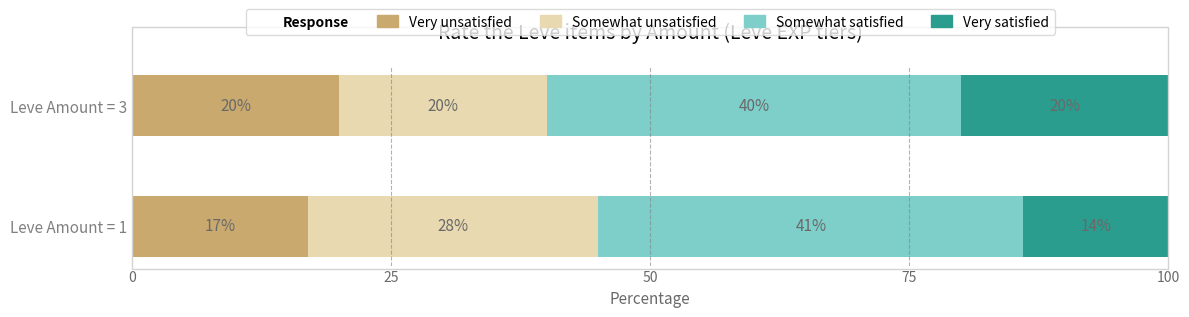

What is the total value across all series at Leve Amount = 1?

100